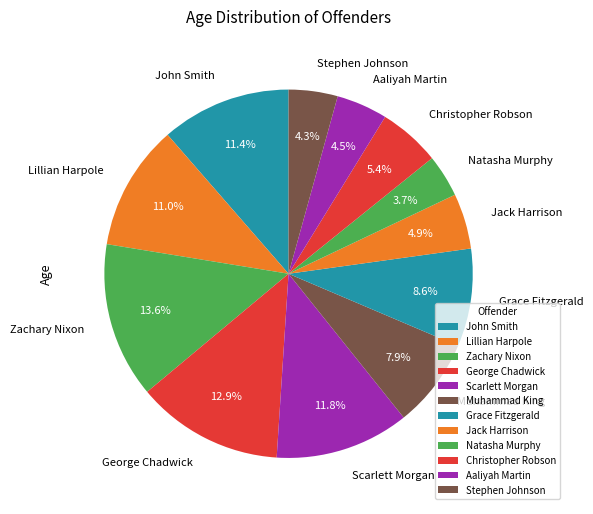

Does Zachary Nixon account for over 50% of the chart?

No